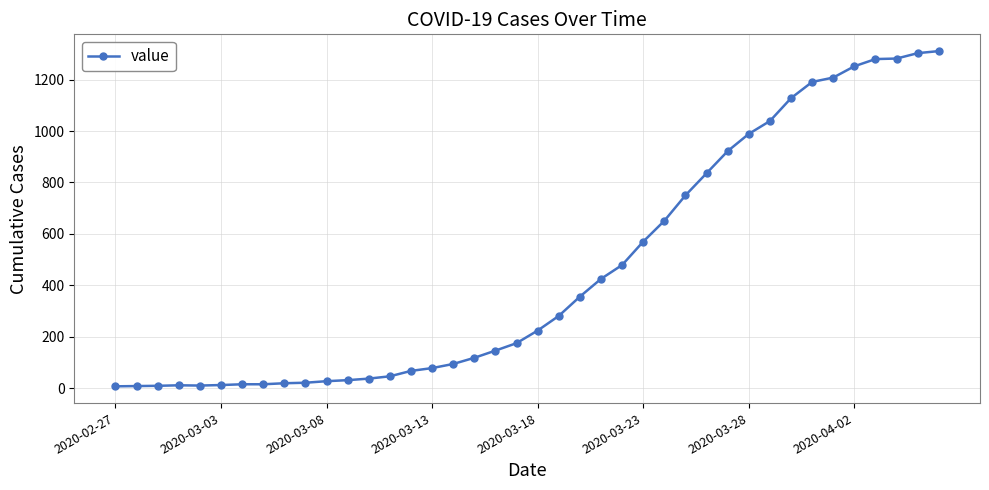

What is the maximum value shown in the chart?

1311